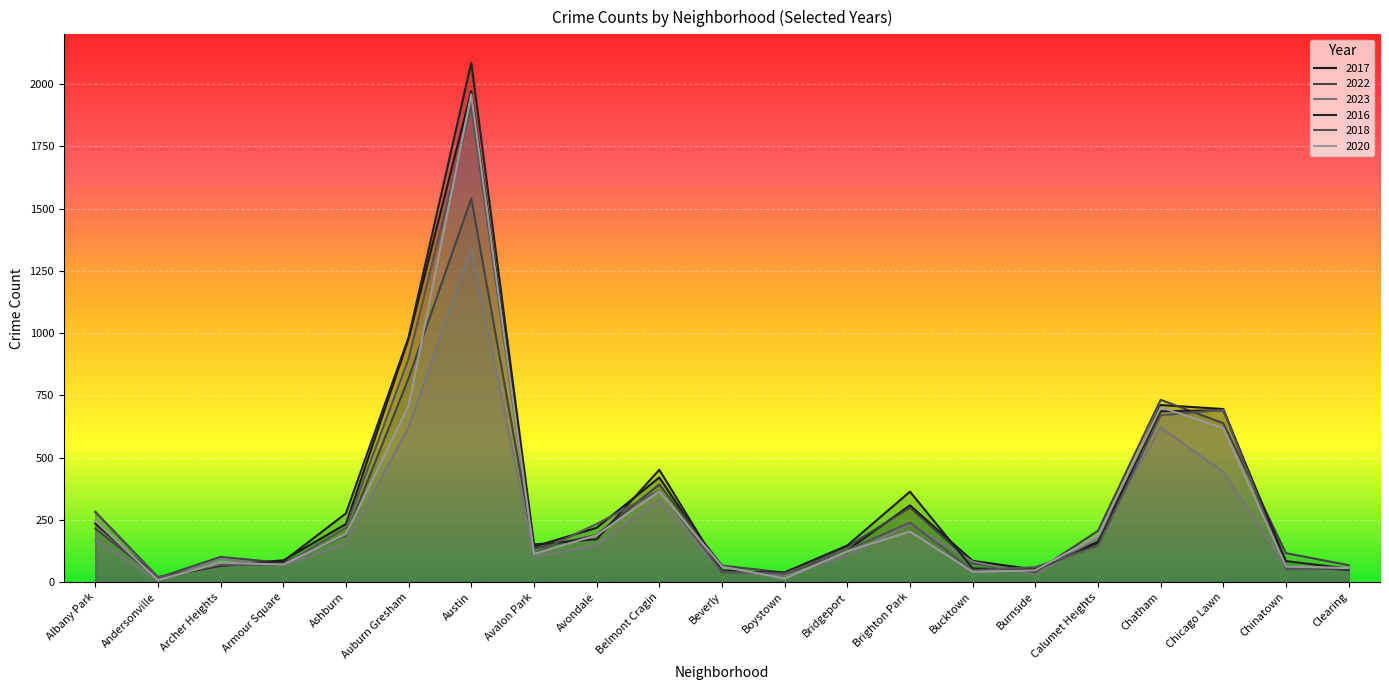

Reading left to right, what are all the values shown in this chart?

2017: Albany Park=235	Andersonville=17	Archer Heights=69	Armour Square=87	Ashburn=233	Auburn Gresham=978	Austin=1972	Avalon Park=142	Avondale=218	Belmont Cragin=420	Beverly=47	Boystown=33	Bridgeport=128	Brighton Park=308	Bucktown=85	Burnside=50	Calumet Heights=162	Chatham=711	Chicago Lawn=695	Chinatown=63	Clearing=49
2022: Albany Park=215	Andersonville=17	Archer Heights=101	Armour Square=77	Ashburn=188	Auburn Gresham=819	Austin=1541	Avalon Park=135	Avondale=189	Belmont Cragin=392	Beverly=66	Boystown=38	Bridgeport=142	Brighton Park=299	Bucktown=75	Burnside=40	Calumet Heights=206	Chatham=732	Chicago Lawn=638	Chinatown=116	Clearing=68
2023: Albany Park=169	Andersonville=7	Archer Heights=93	Armour Square=66	Ashburn=154	Auburn Gresham=622	Austin=1339	Avalon Park=102	Avondale=146	Belmont Cragin=329	Beverly=42	Boystown=26	Bridgeport=106	Brighton Park=234	Bucktown=82	Burnside=30	Calumet Heights=178	Chatham=621	Chicago Lawn=442	Chinatown=60	Clearing=55
2016: Albany Park=282	Andersonville=20	Archer Heights=65	Armour Square=83	Ashburn=276	Auburn Gresham=983	Austin=2086	Avalon Park=151	Avondale=172	Belmont Cragin=451	Beverly=40	Boystown=39	Bridgeport=147	Brighton Park=363	Bucktown=55	Burnside=49	Calumet Heights=157	Chatham=686	Chicago Lawn=690	Chinatown=84	Clearing=54
2018: Albany Park=281	Andersonville=19	Archer Heights=69	Armour Square=69	Ashburn=218	Auburn Gresham=898	Austin=1912	Avalon Park=115	Avondale=233	Belmont Cragin=368	Beverly=41	Boystown=34	Bridgeport=129	Brighton Park=239	Bucktown=47	Burnside=60	Calumet Heights=145	Chatham=670	Chicago Lawn=691	Chinatown=52	Clearing=55
2020: Albany Park=246	Andersonville=8	Archer Heights=78	Armour Square=70	Ashburn=193	Auburn Gresham=708	Austin=1959	Avalon Park=113	Avondale=188	Belmont Cragin=365	Beverly=62	Boystown=14	Bridgeport=124	Brighton Park=203	Bucktown=41	Burnside=47	Calumet Heights=185	Chatham=702	Chicago Lawn=618	Chinatown=63	Clearing=56